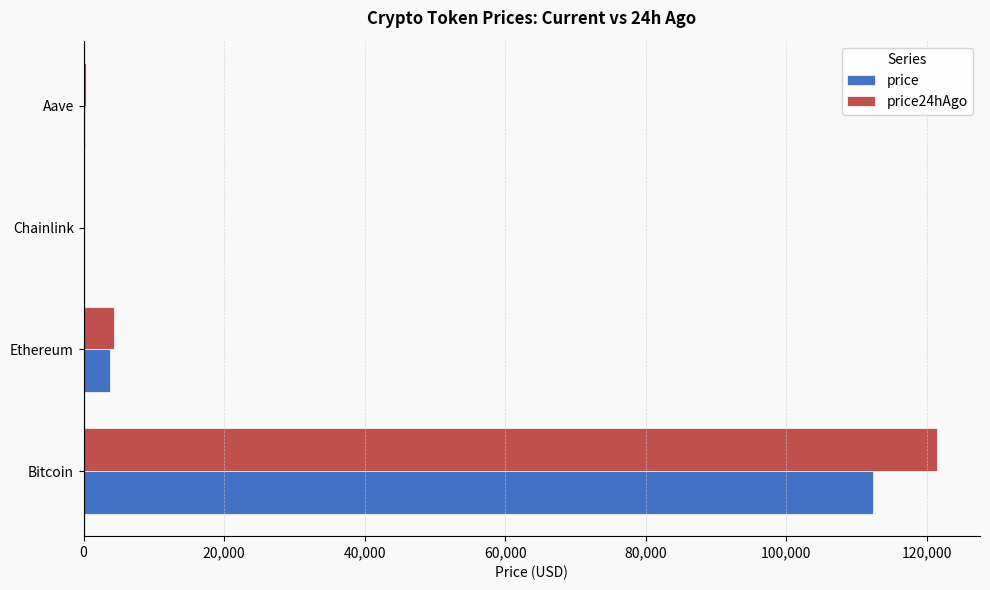

True or false: price has a value of 152077.5 at Bitcoin.

False